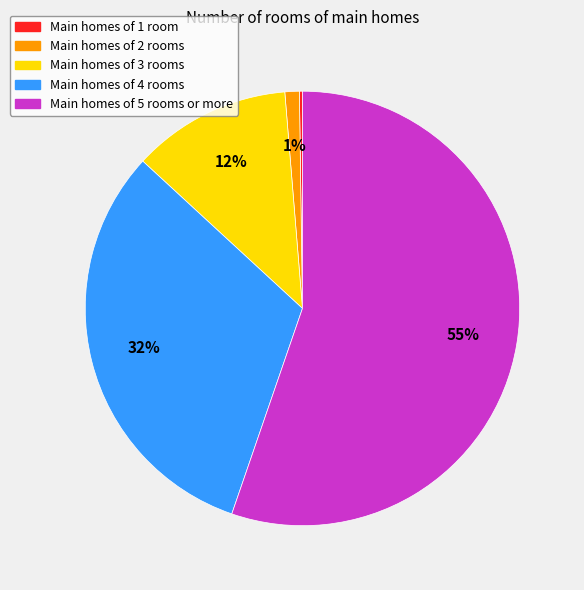

To the nearest percent, what is the difference between the largest and smallest slice percentages?

55%